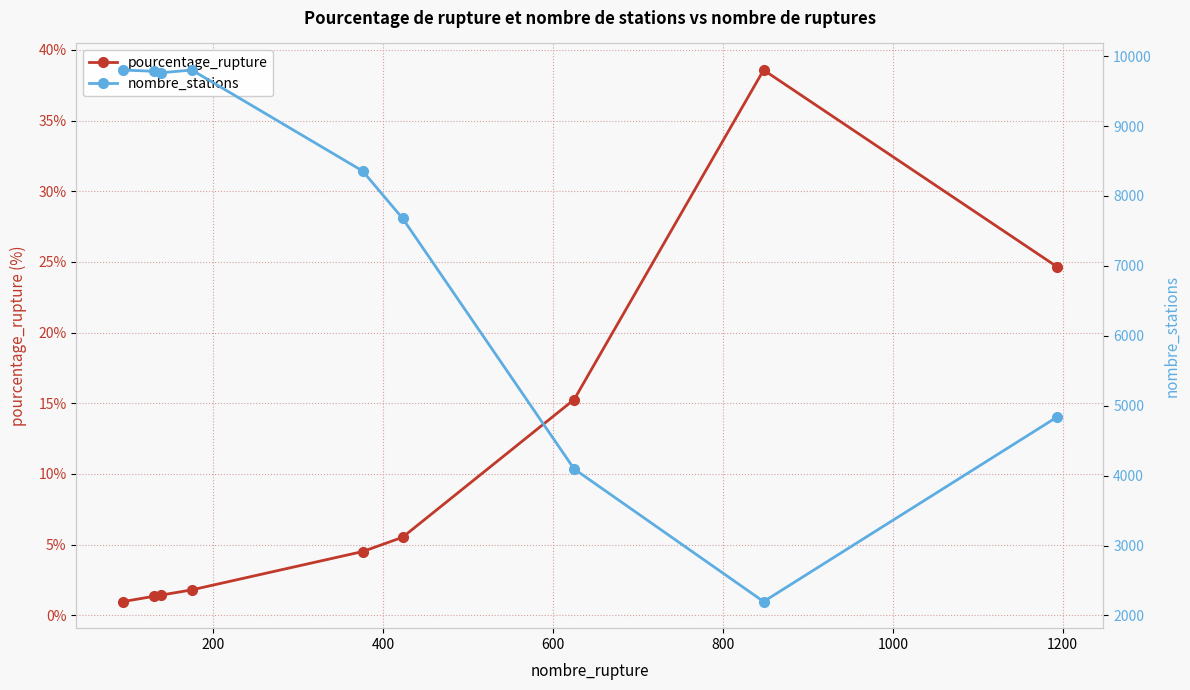

Reading right to left, transcribe all the data shown in this chart.

pourcentage_rupture: 24.7	38.6	15.3	5.5	4.5	1.8	1.4	1.3	1.0
nombre_stations: 4835.0	2198.0	4095.0	7681.0	8357.0	9801.0	9762.0	9783.0	9801.0